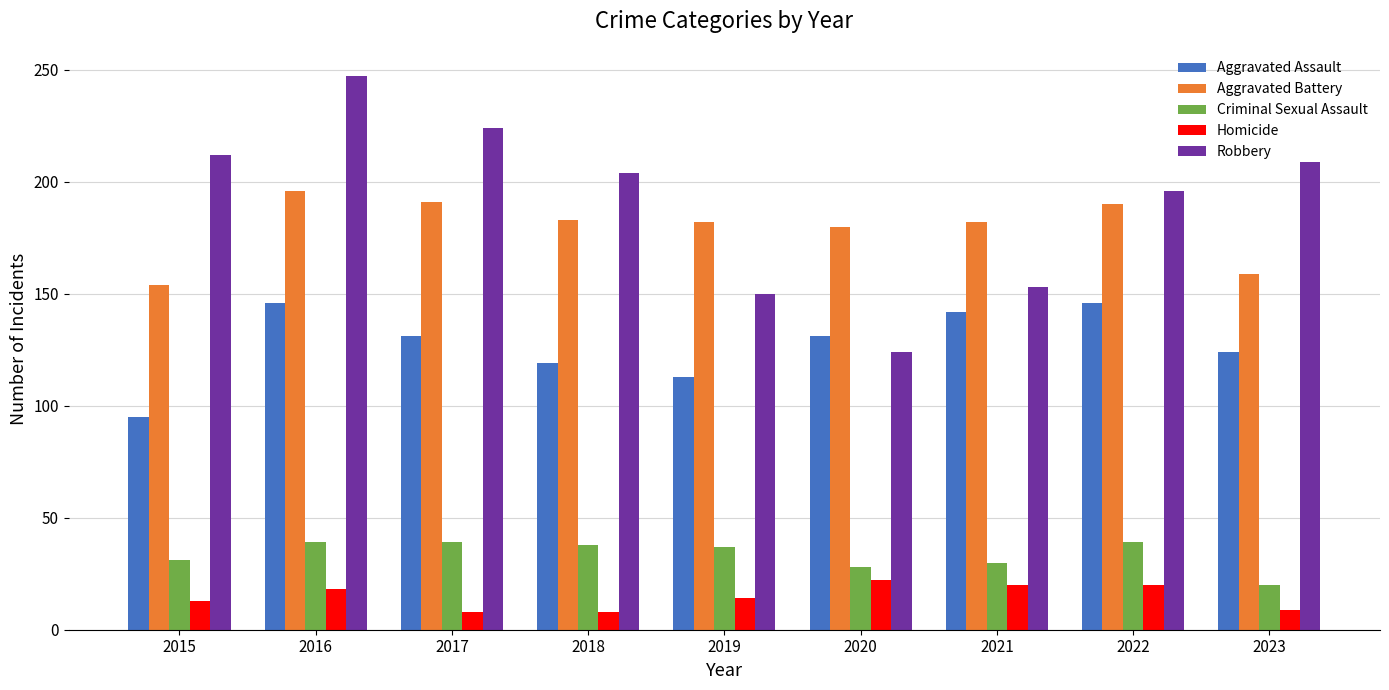

What is the spread (max minus min) of values at 2023?

200